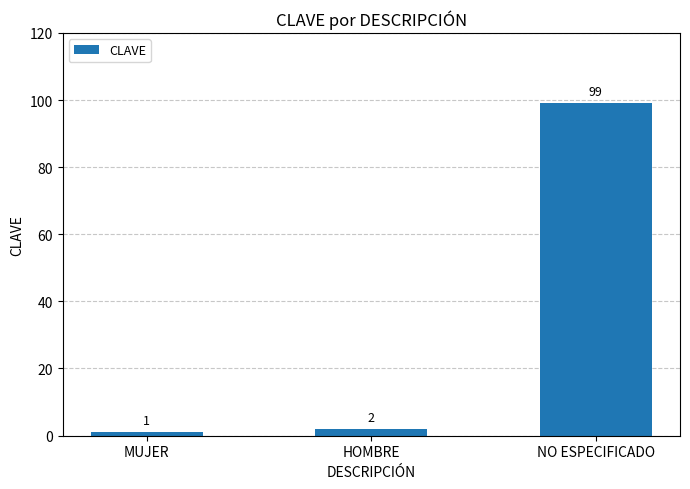

Reading left to right, what are all the values shown in this chart?

1	2	99